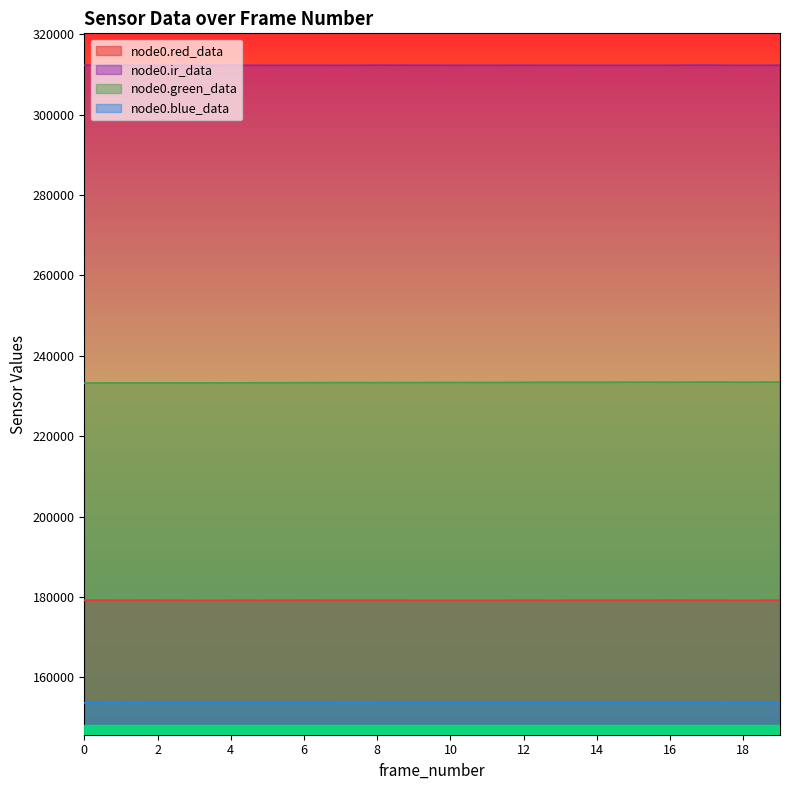

Reading left to right, extract all data points from this chart.

node0.red_data: 0=179172	1=179167	2=179171	3=179147	4=179156	5=179159	6=179174	7=179163	8=179168	9=179151	10=179153	11=179152	12=179158	13=179154	14=179164	15=179155	16=179181	17=179161	18=179149	19=179163
node0.ir_data: 0=312319	1=312297	2=312279	3=312290	4=312316	5=312282	6=312297	7=312281	8=312321	9=312312	10=312304	11=312298	12=312311	13=312290	14=312284	15=312286	16=312307	17=312338	18=312276	19=312318
node0.green_data: 0=233232	1=233250	2=233266	3=233269	4=233278	5=233300	6=233318	7=233333	8=233328	9=233341	10=233356	11=233348	12=233379	13=233394	14=233396	15=233420	16=233410	17=233450	18=233418	19=233447
node0.blue_data: 0=153620	1=153629	2=153636	3=153642	4=153656	5=153659	6=153655	7=153670	8=153669	9=153677	10=153694	11=153703	12=153694	13=153712	14=153720	15=153729	16=153733	17=153735	18=153738	19=153745